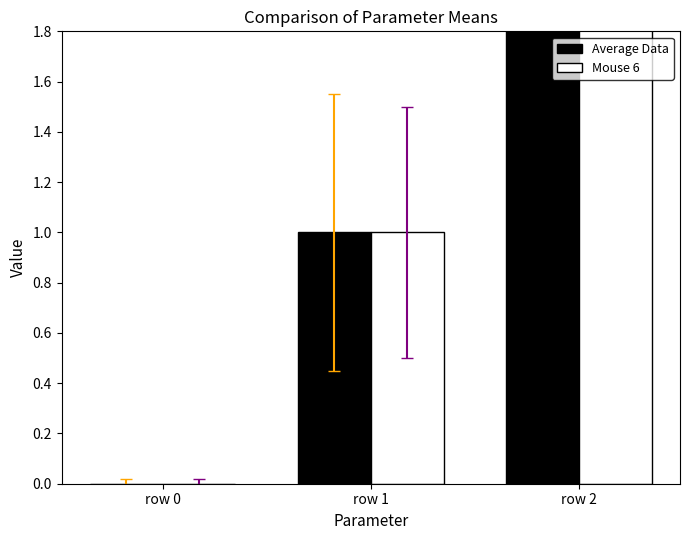

Which category has the highest value across all series?

row 2